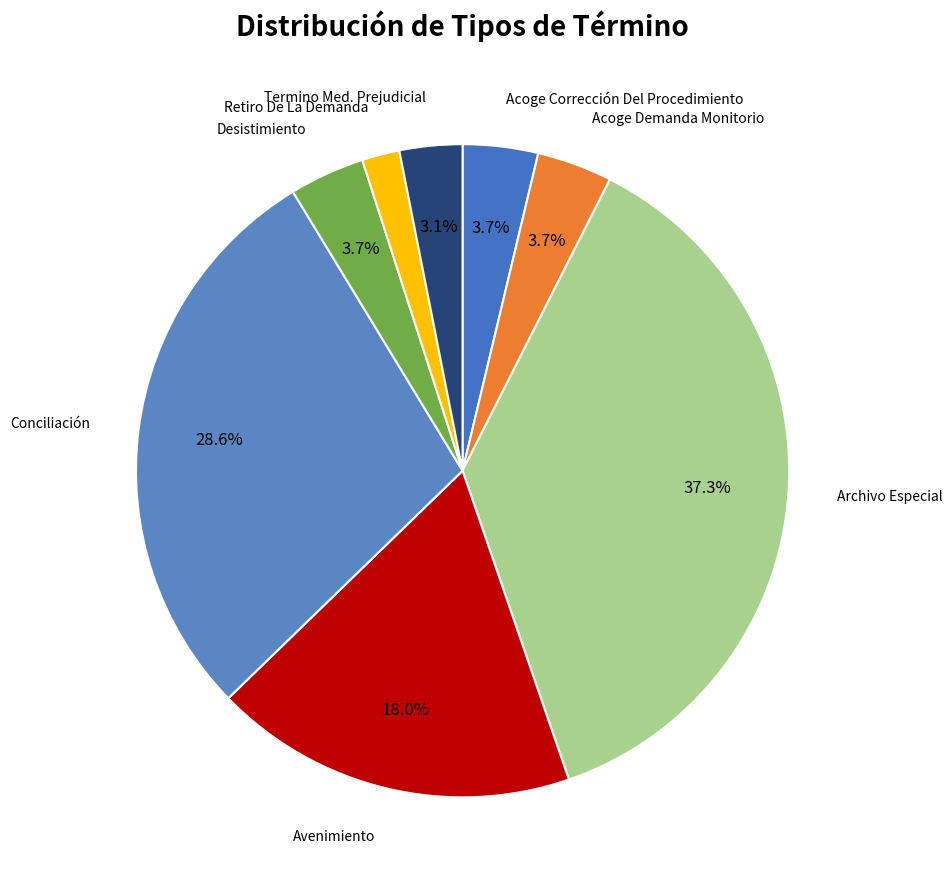

How many segments does this pie chart have?

8